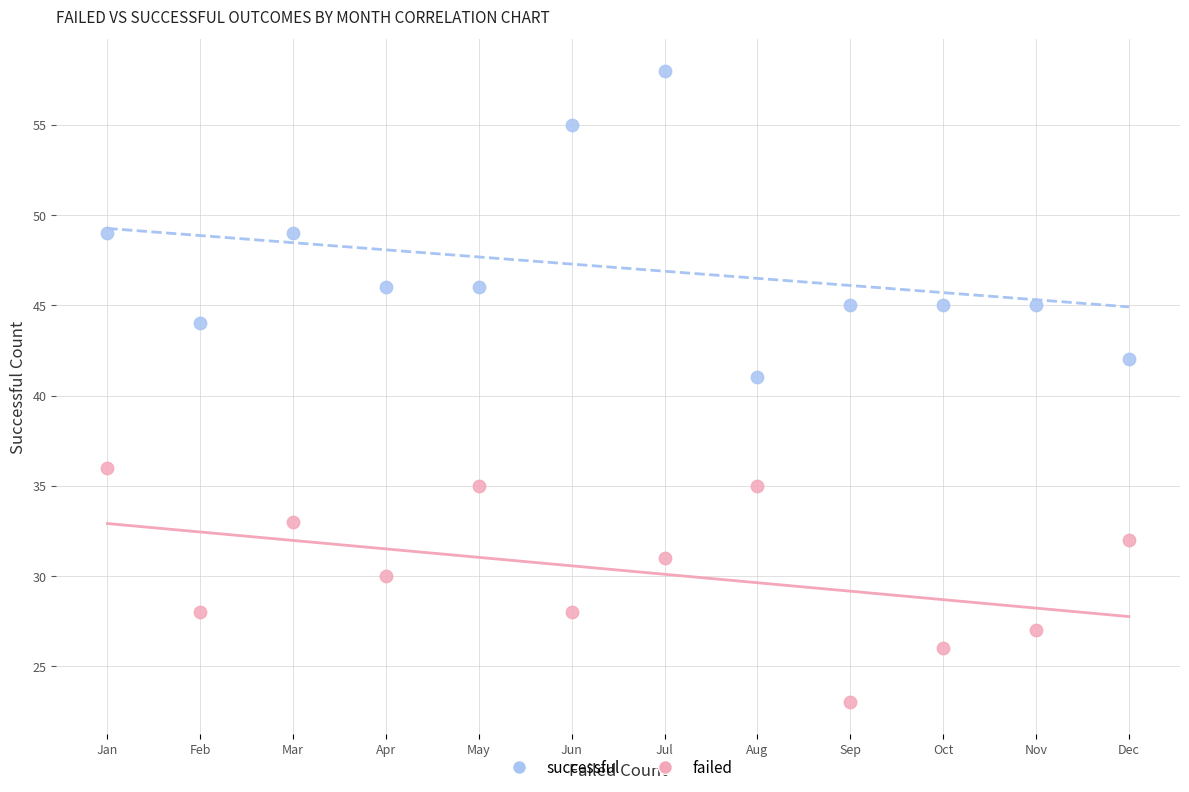

Across all data points, what is the range of Y values (max minus min)?

35